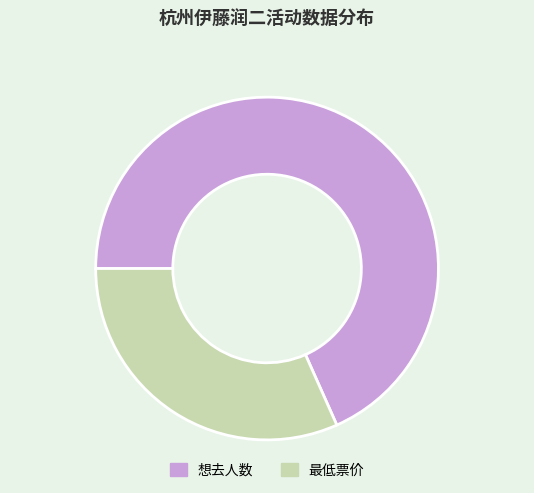

Which has a higher value, 最低票价 or 想去人数?

想去人数